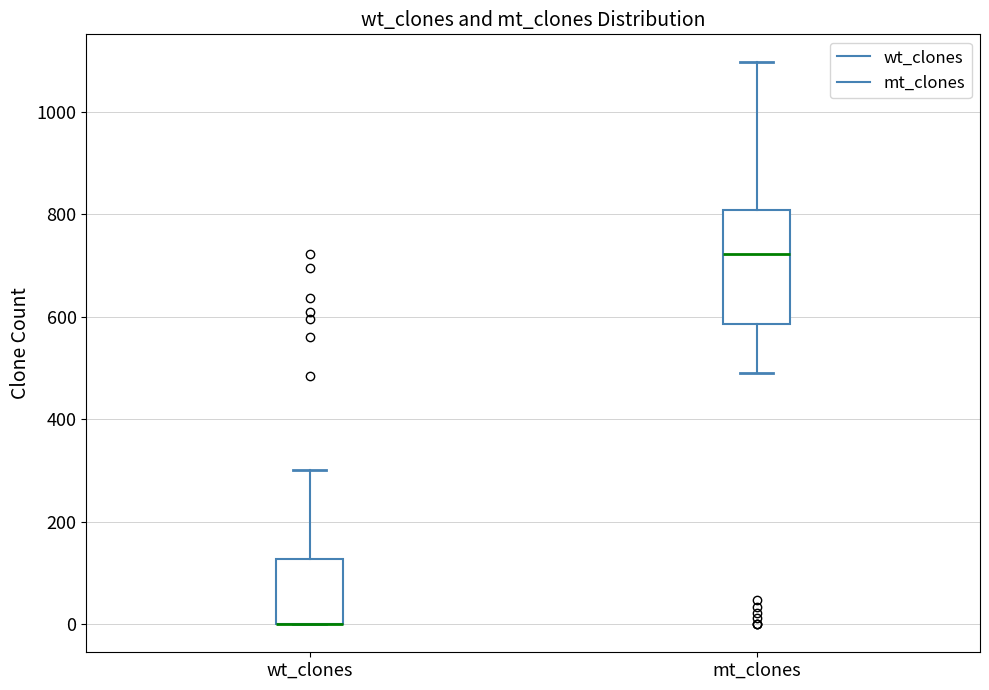

Where is the upper edge of the box for wt_clones on the y-axis? The values are not printed on the chart, so give them approximately, as read against the axis.

120